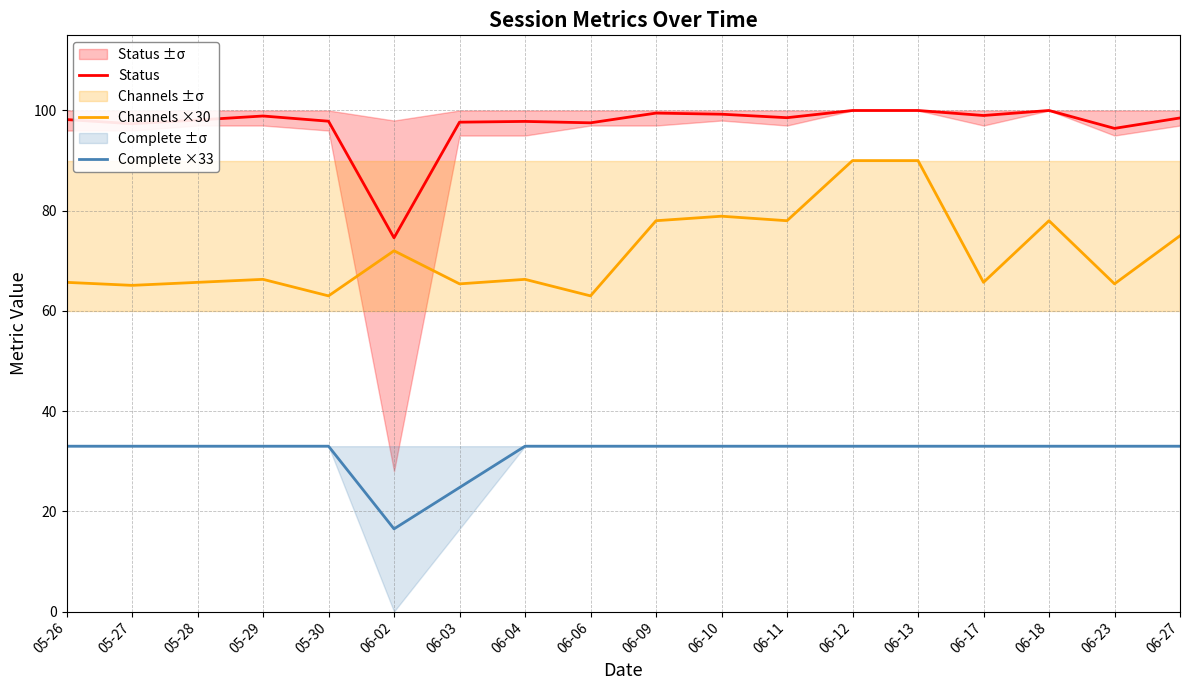

Rank the series at 06-18 from highest to lowest value.

Status, Channels ×30, Complete ×33